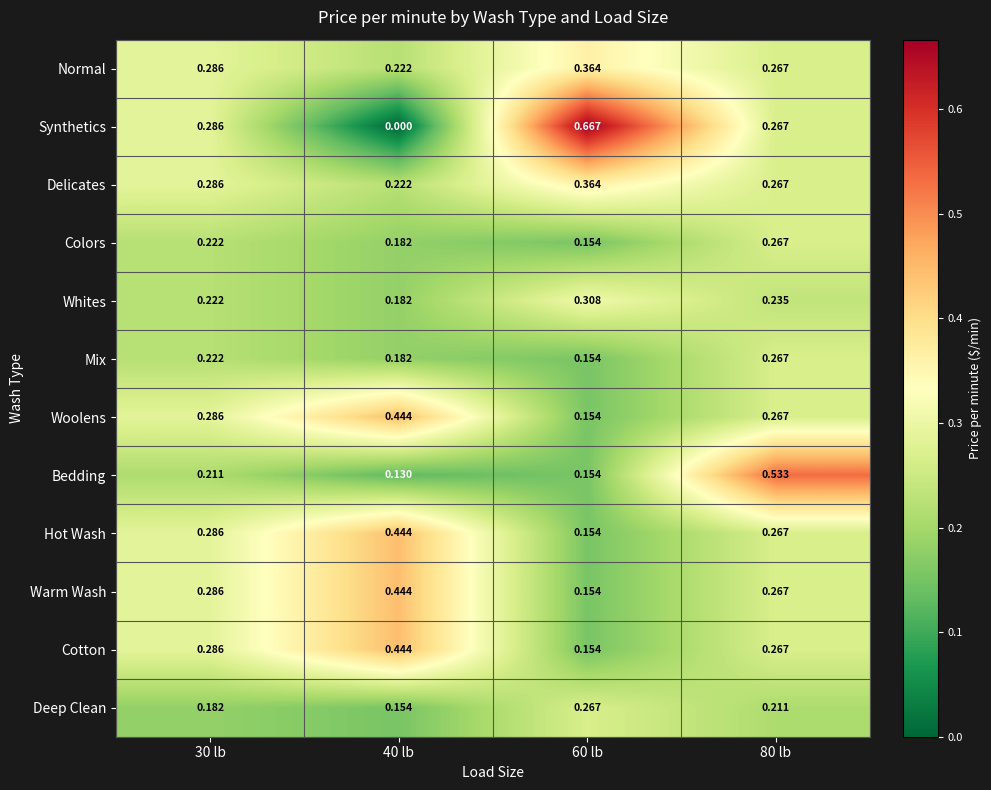

Which series has the widest spread of values?

Synthetics